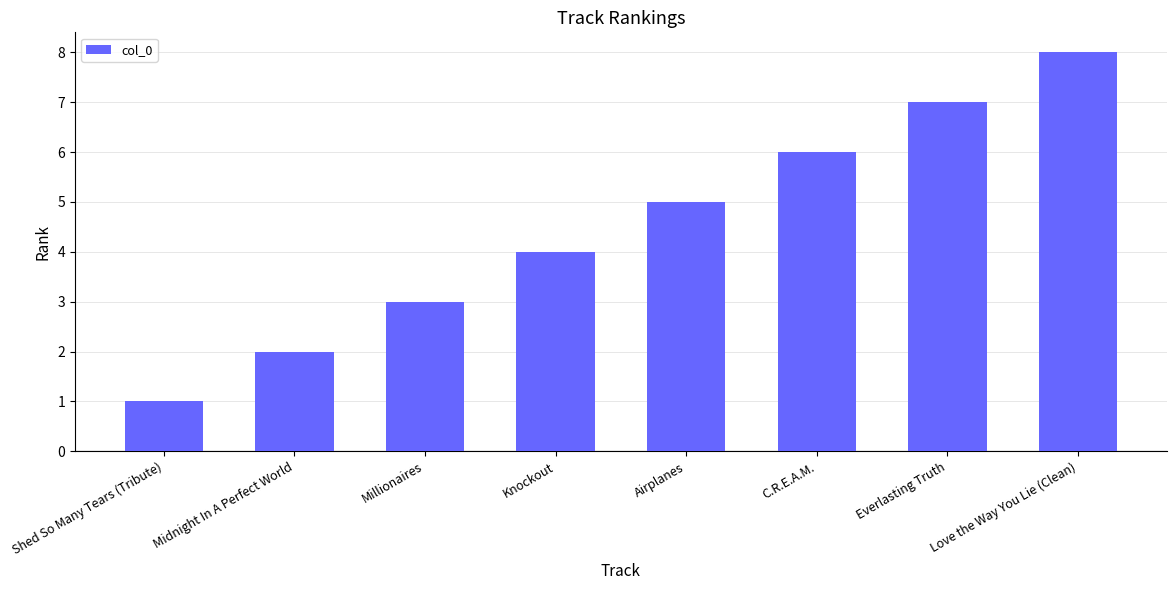

How many series are shown in this chart?

1